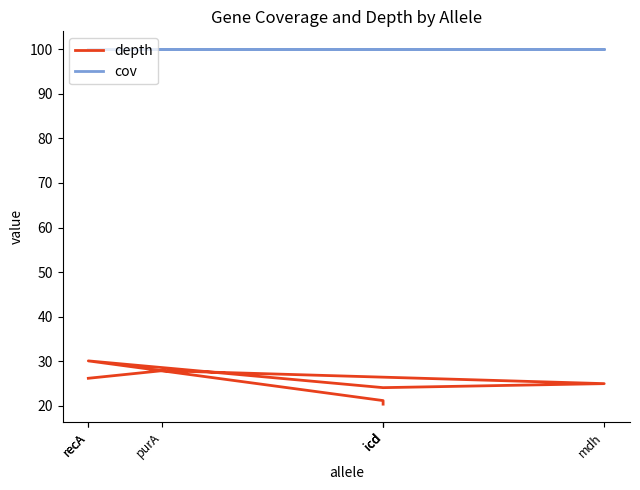

Reading left to right, extract all data points from this chart.

depth: 20.4	21.2	30.1	24.1	25.0	27.9	26.2
cov: 100.0	100.0	100.0	100.0	100.0	100.0	100.0